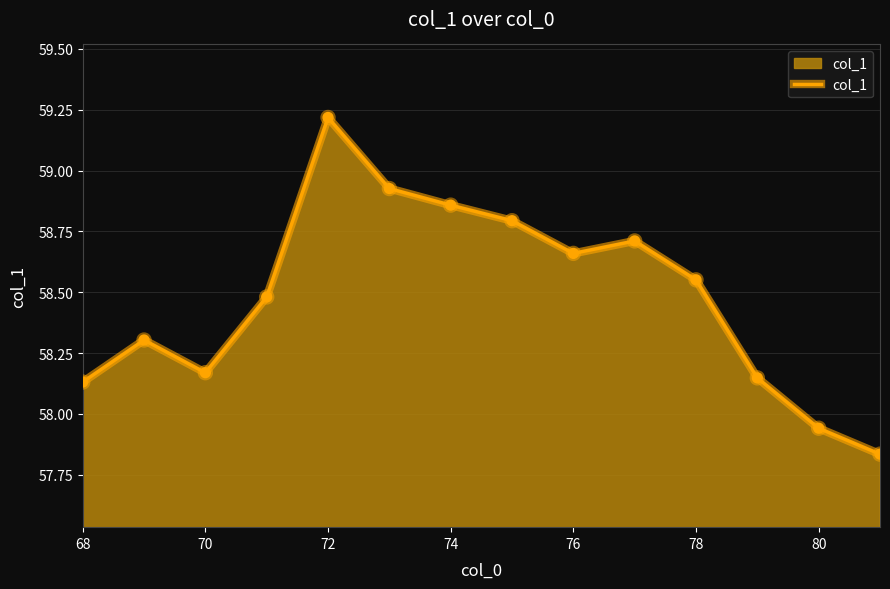

What is the greatest value displayed?

59.2